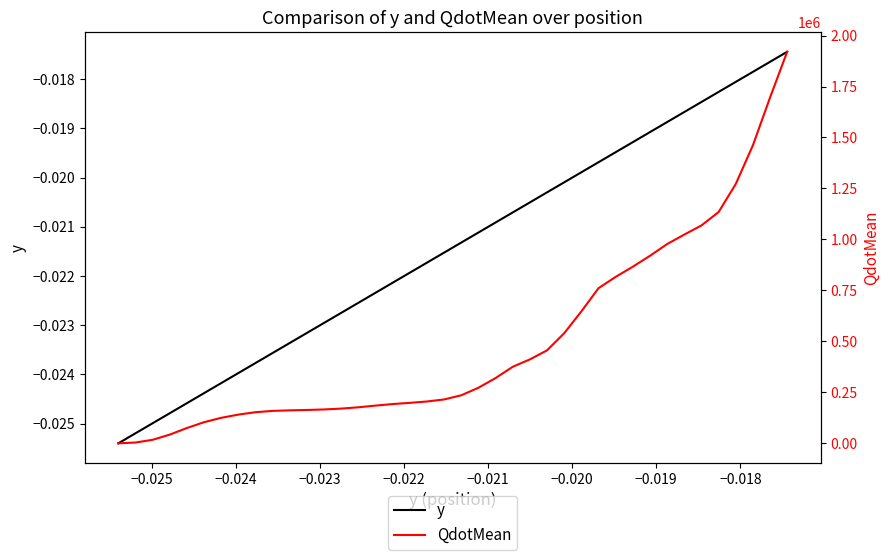

Which series has the widest spread of values?

QdotMean